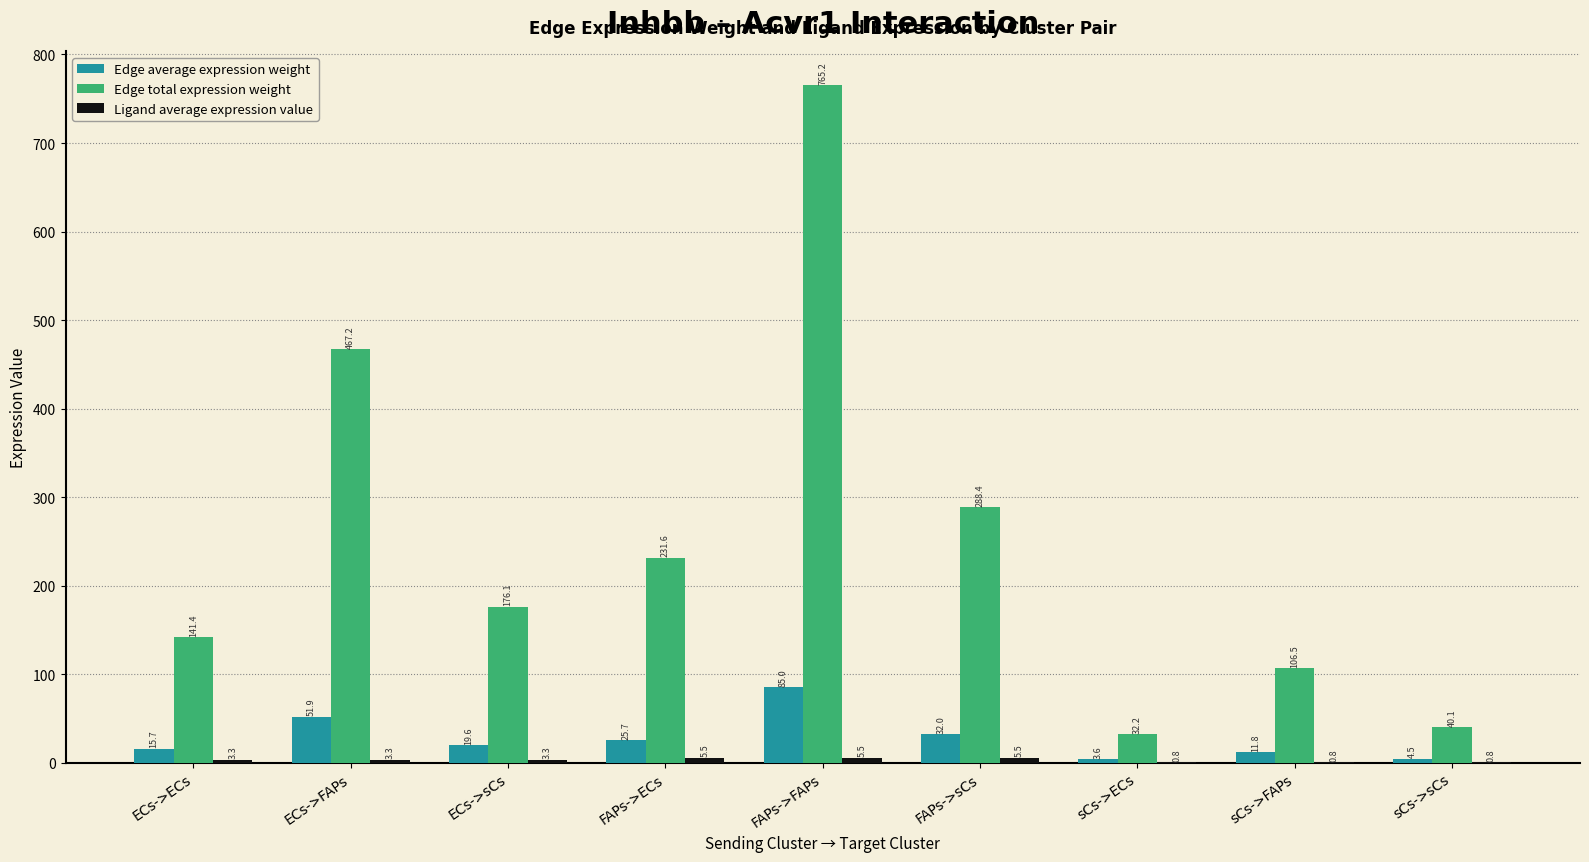

Is it true that Edge total expression weight equals 40.1 at sCs->sCs?

True